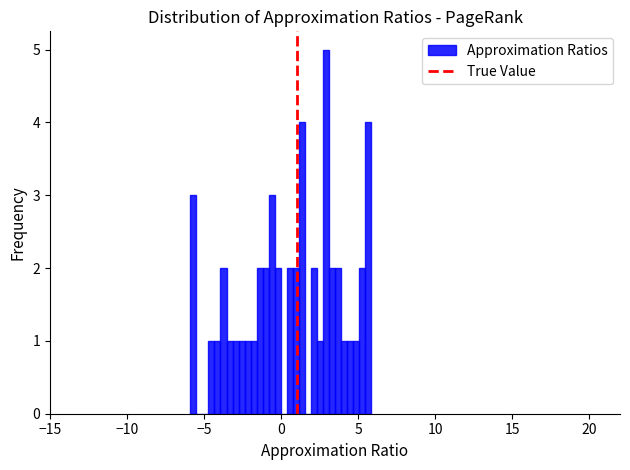

Around what value on the x-axis is the tallest bar? Give the approximate position of its centre, as read against the axis.

3.0